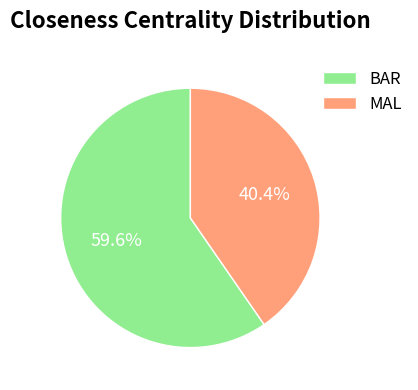

Which category accounts for the majority?

BAR